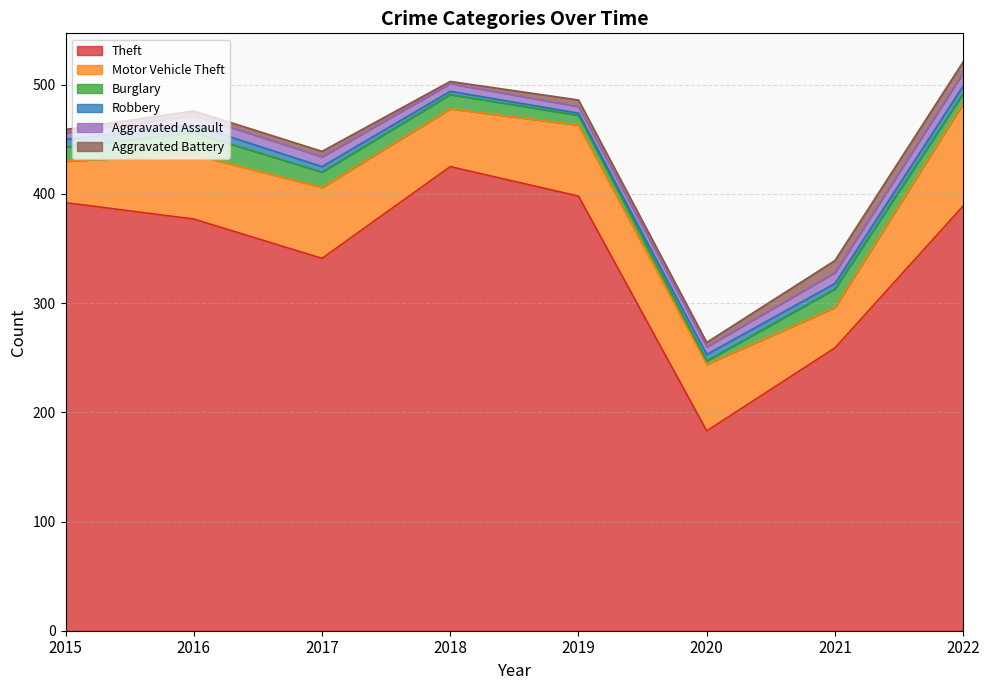

At which label does Theft reach its peak?

2018